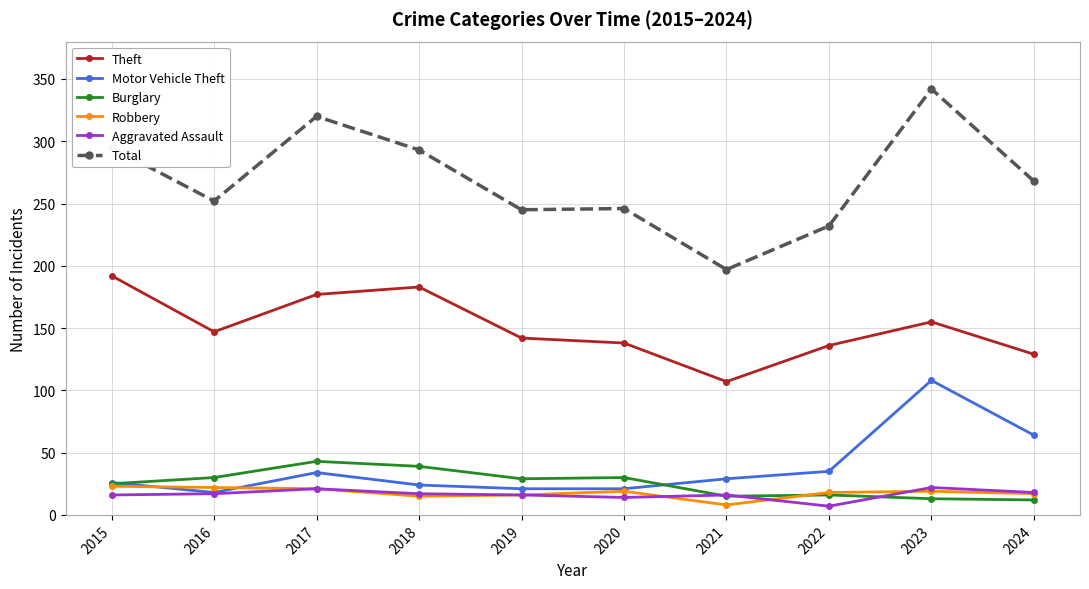

What value does the Aggravated Assault series have at 2017?

21